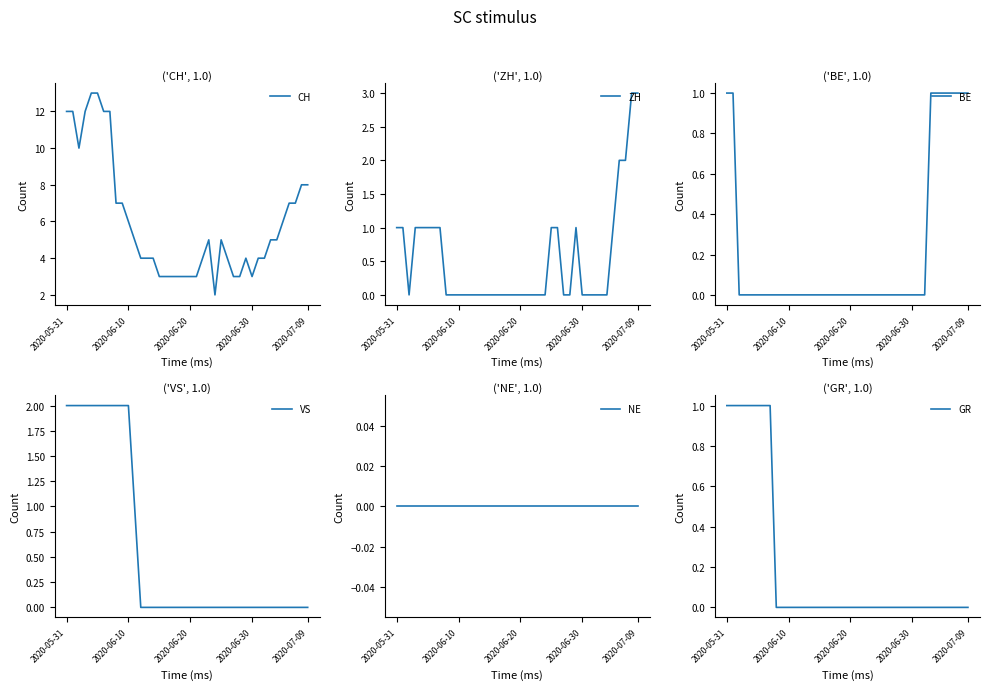

Which series changed the most between 8 and 24?

CH